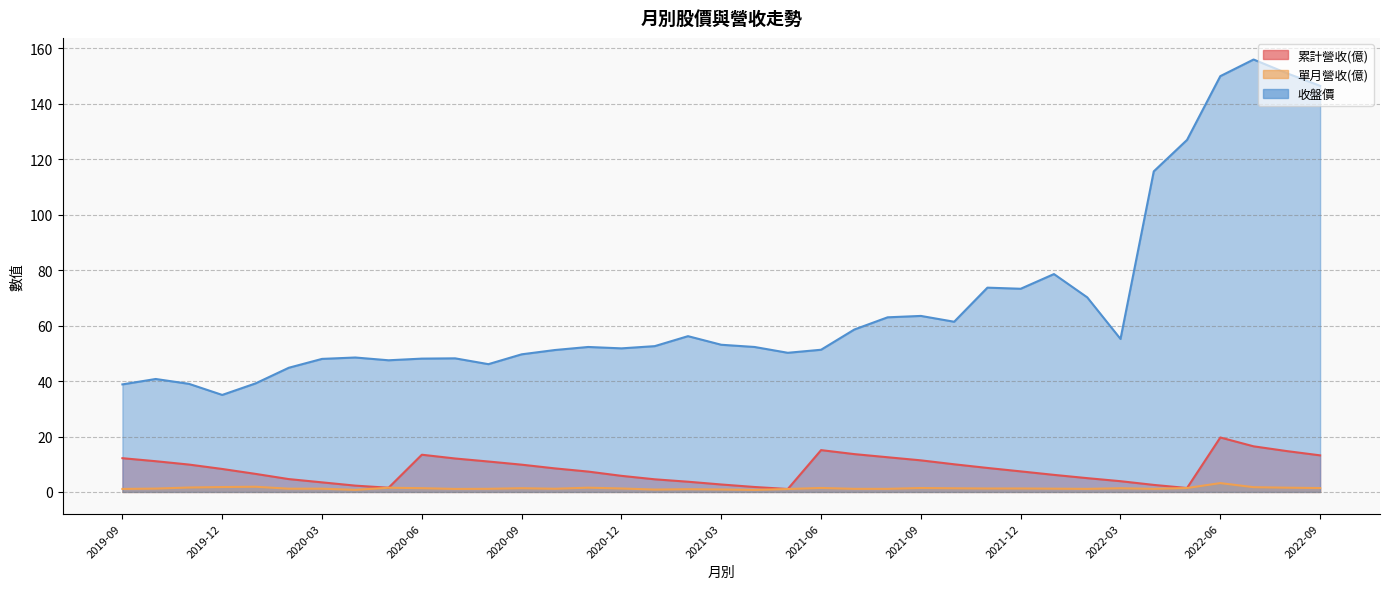

At how many categories does at least one series exceed 104?

6